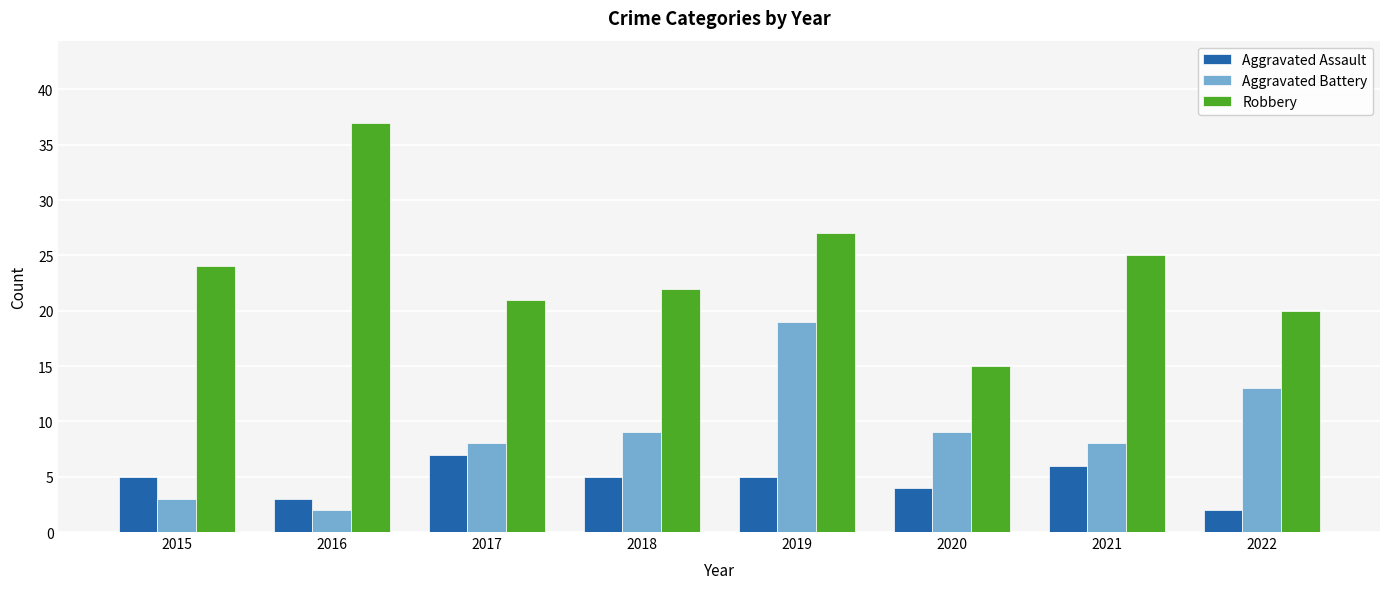

Which category has the highest value across all series?

2016